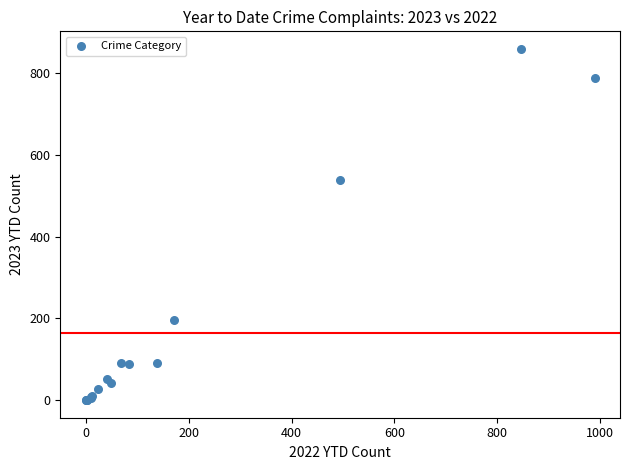

What Y value in the scatter plot is closest to 430?

540